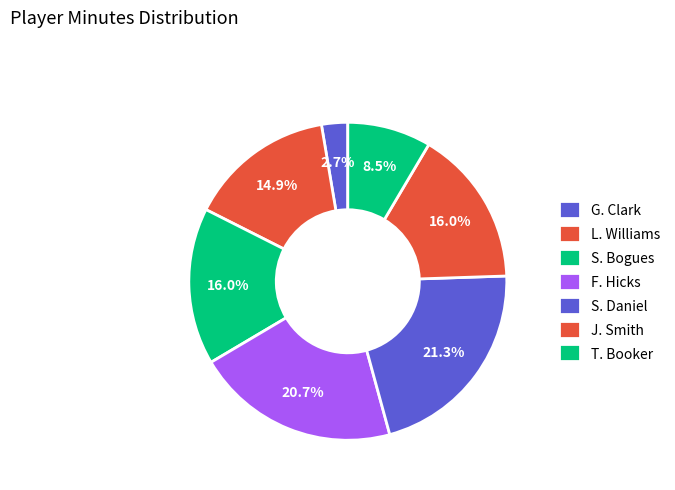

True or false: T. Booker accounts for 9% of the total.

True